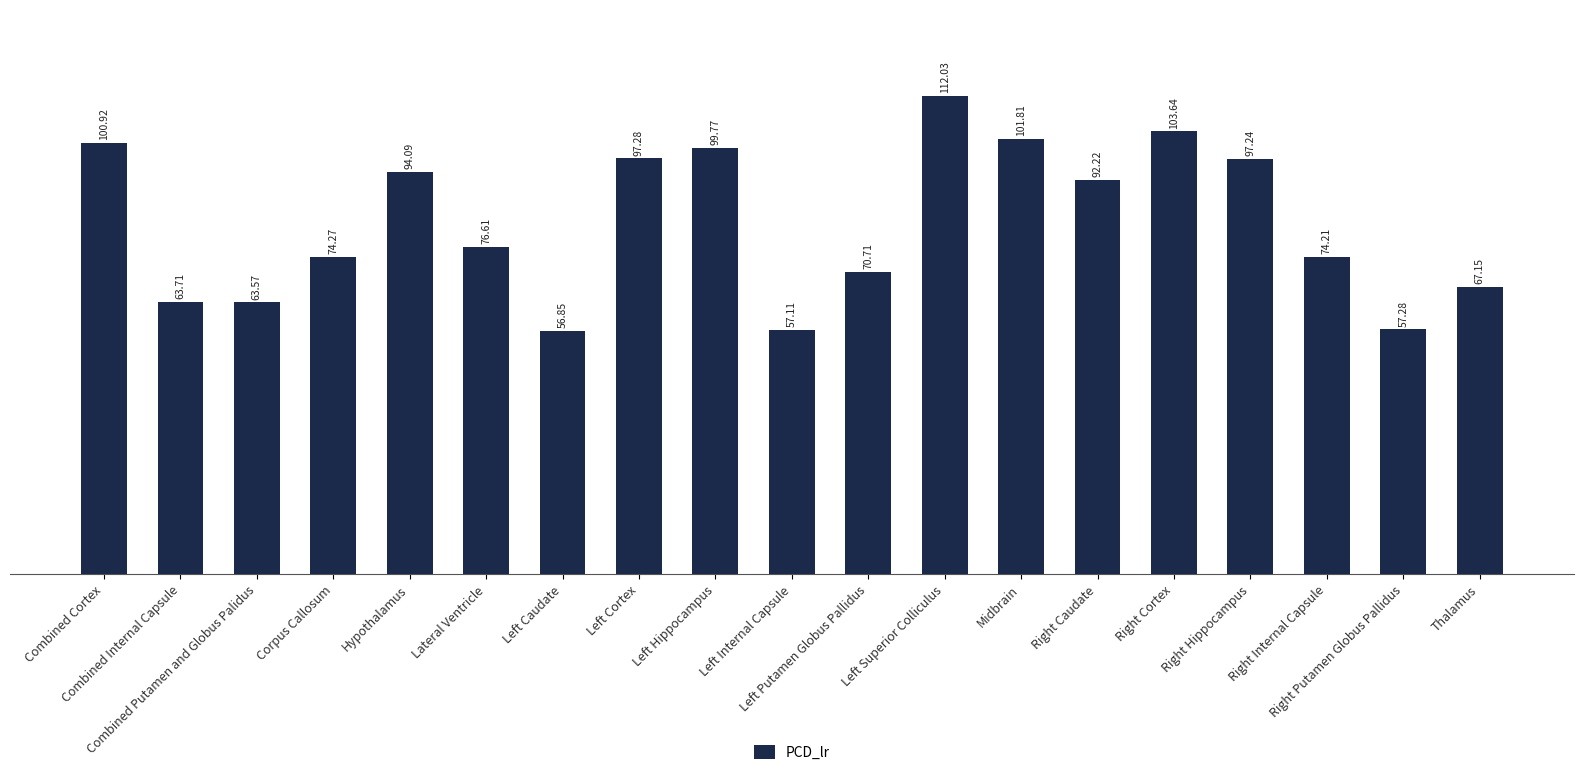

Where is the data nearest to the value 84?

Lateral Ventricle